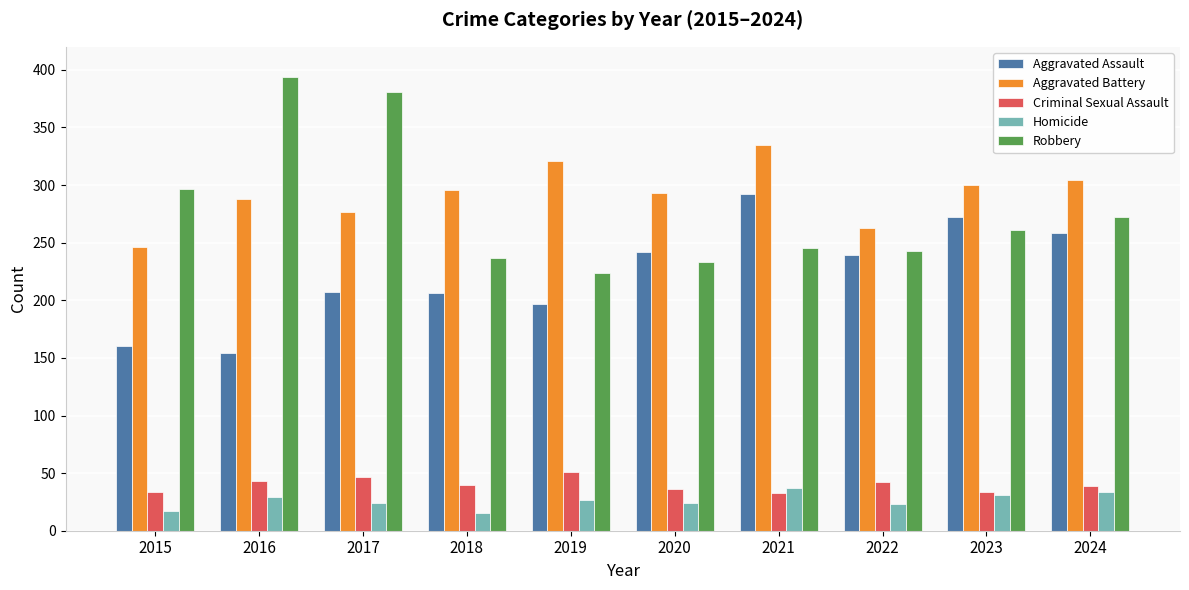

What is the value of the Aggravated Assault bar at the 5th from the left?

197